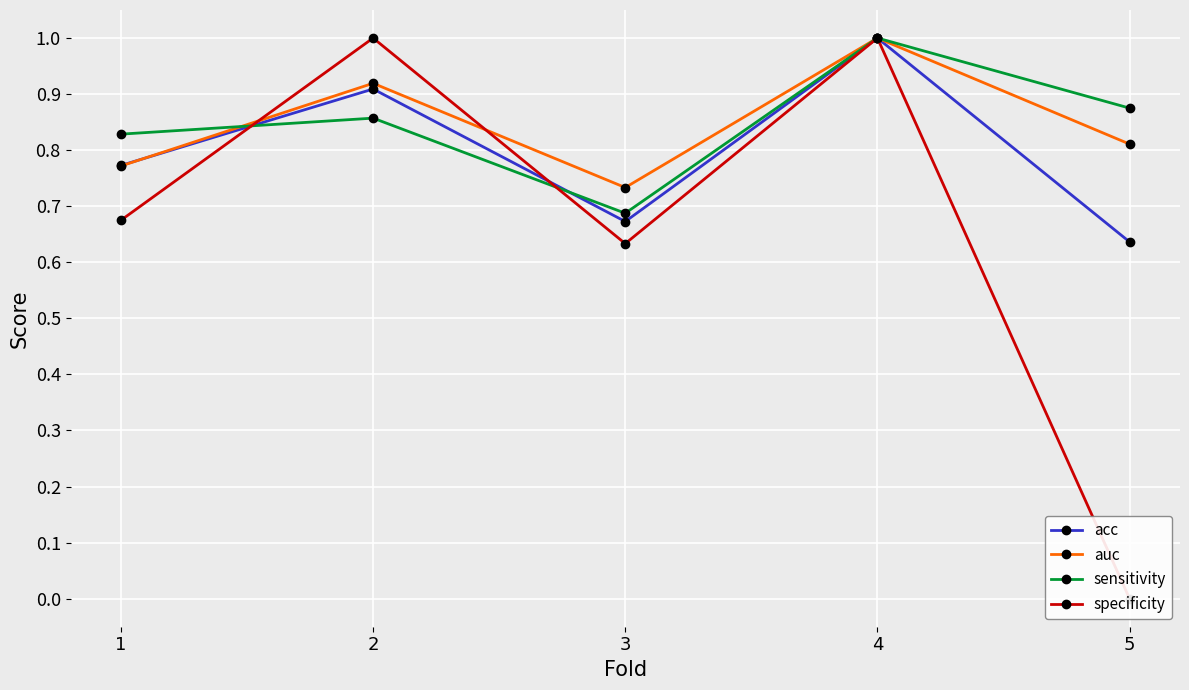

What is the sum of the auc values at 4 and 5?

1.8